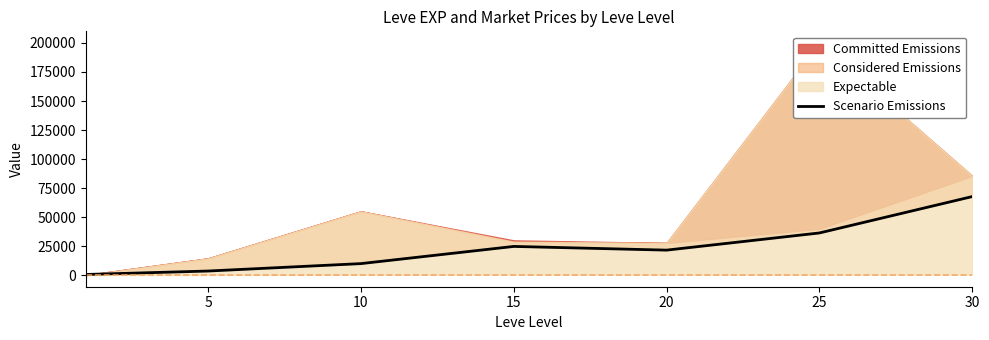

Does the chart display data point markers on the line(s)?

No